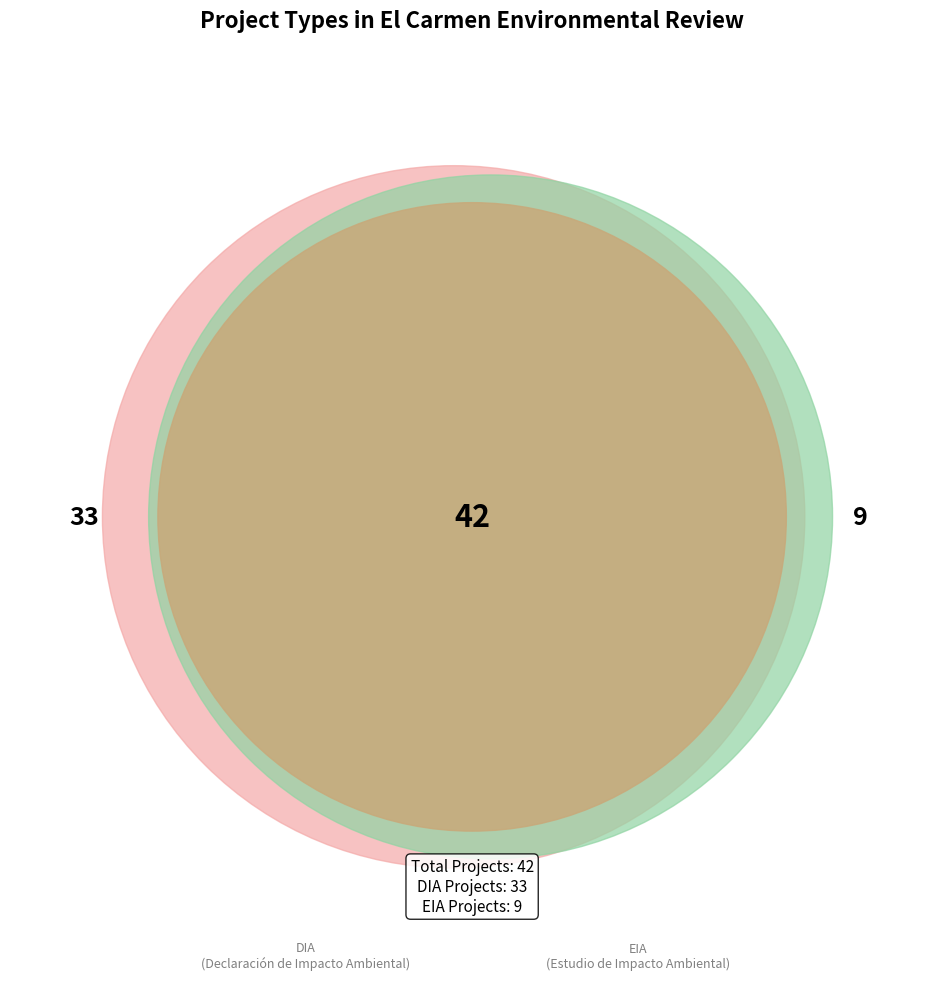

How much of the chart is everything except EIA?

78.6%